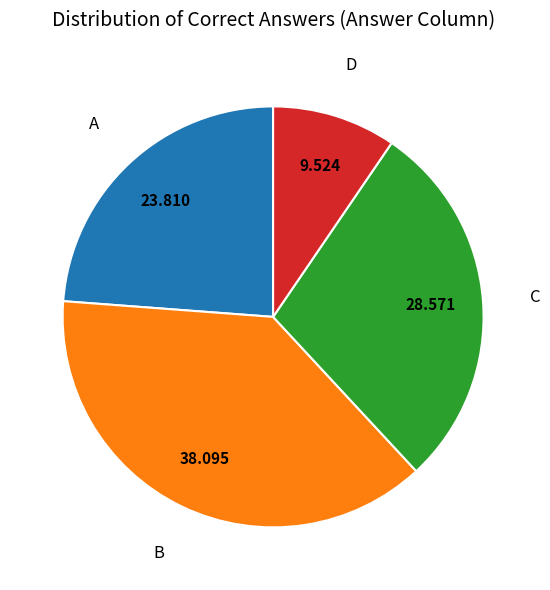

Which category has the biggest portion of the pie?

B